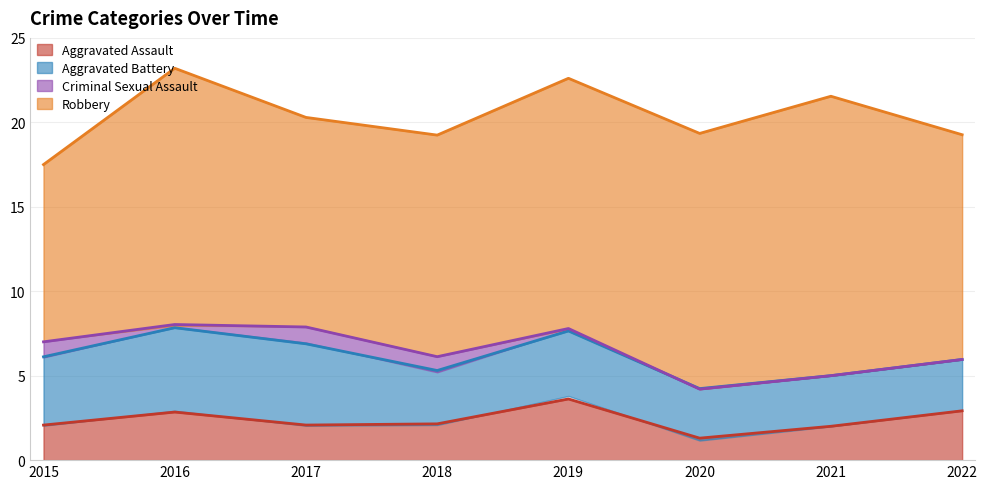

What value does the Aggravated Assault series have at 2020?

1.3